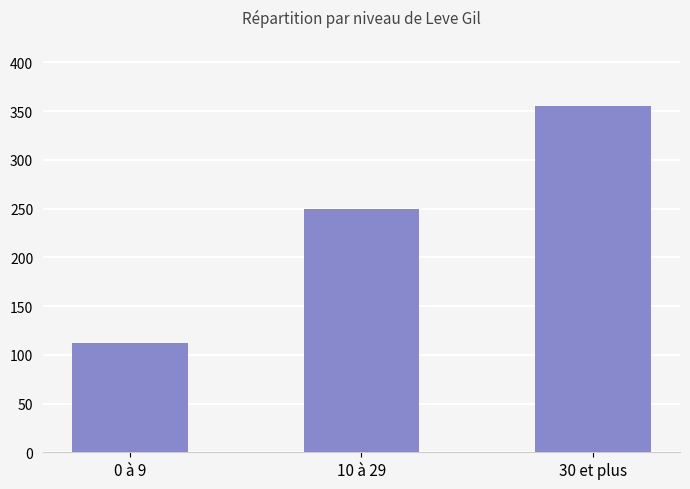

What is the change in value from 0 à 9 to 10 à 29?

+138